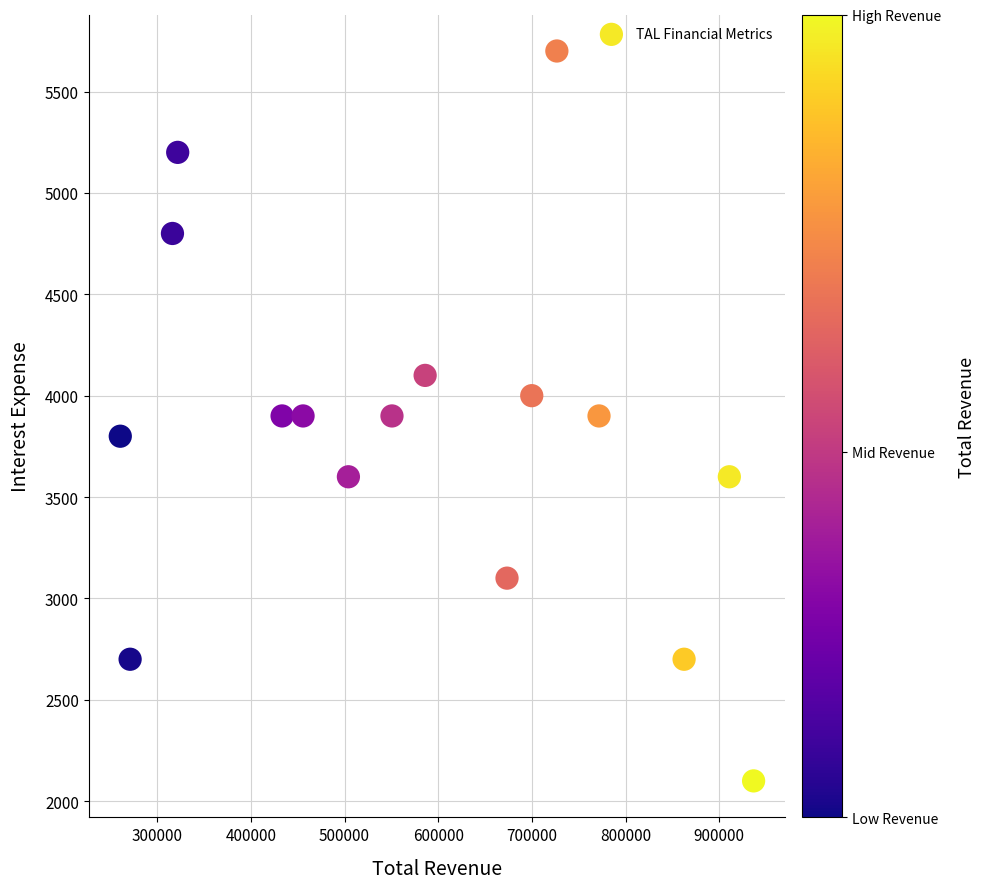

What is the range of X values (max minus min)?

676000